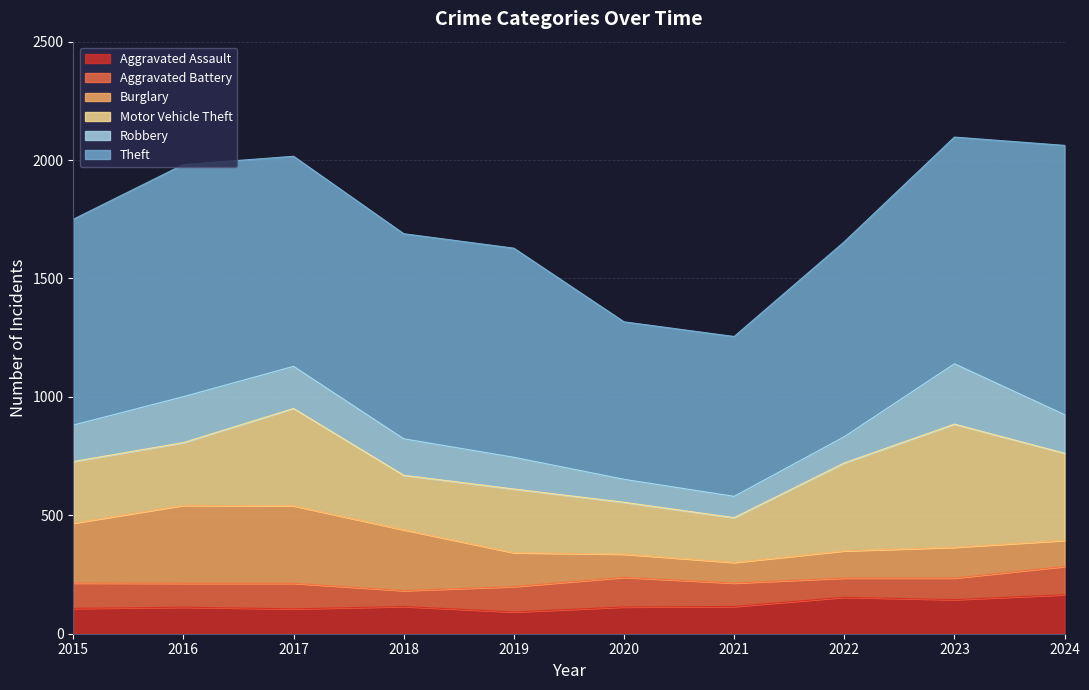

What is the total value across all series at 2020?

1317